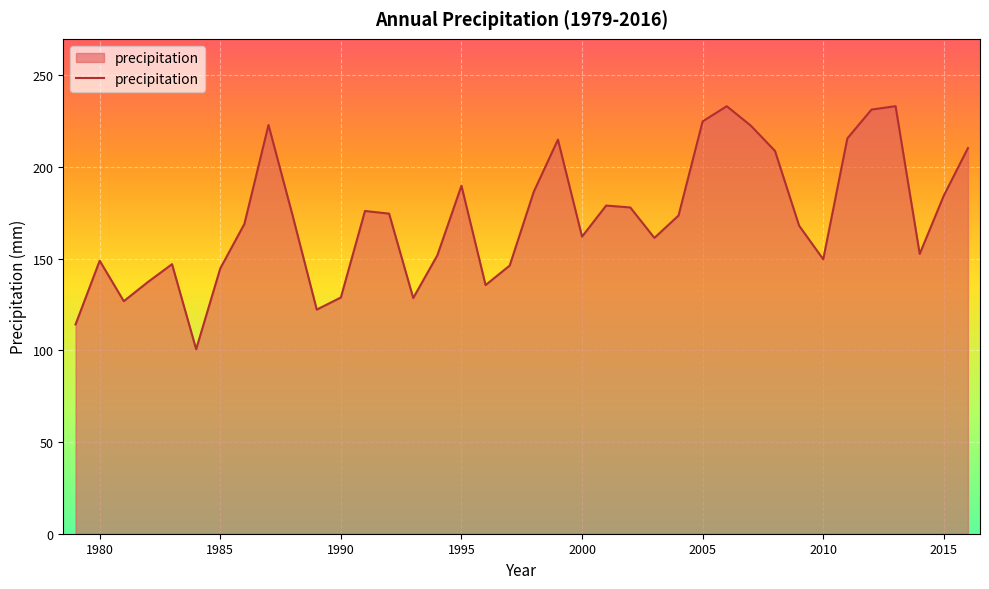

What is the greatest value displayed?

233.3